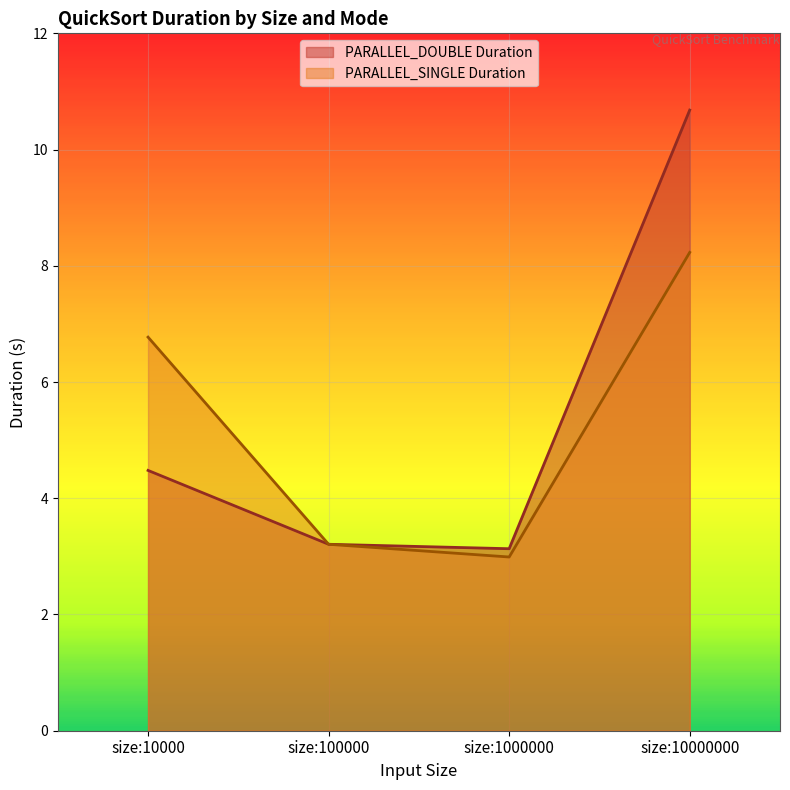

What are all the series names shown in the legend?

PARALLEL_DOUBLE Duration, PARALLEL_SINGLE Duration